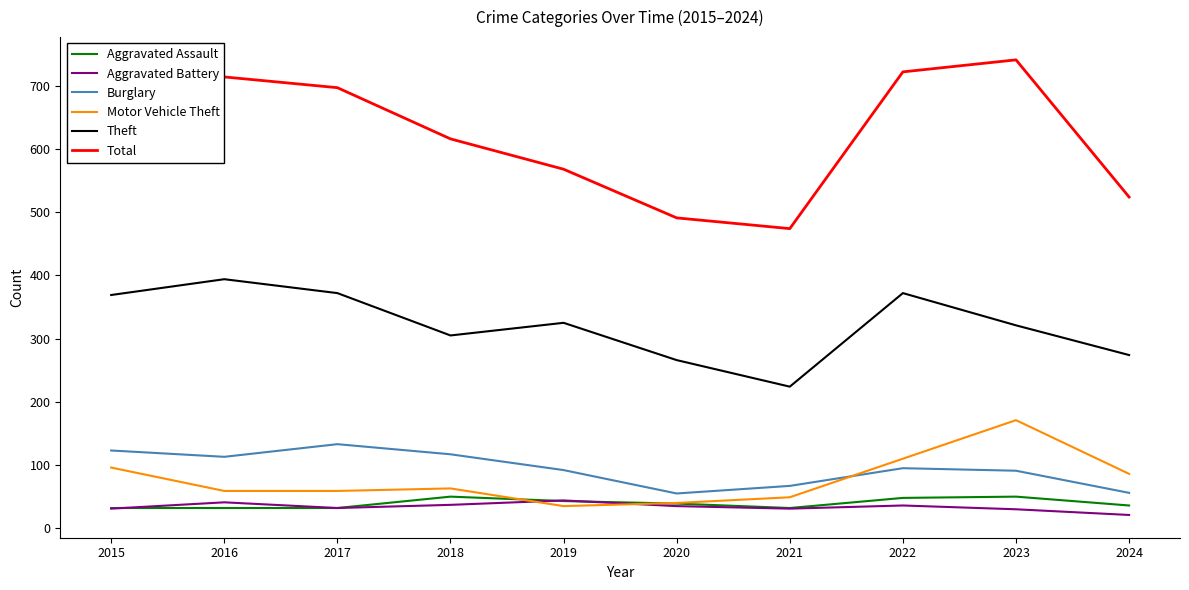

The Motor Vehicle Theft series shows 169 at 2022. True or false?

False